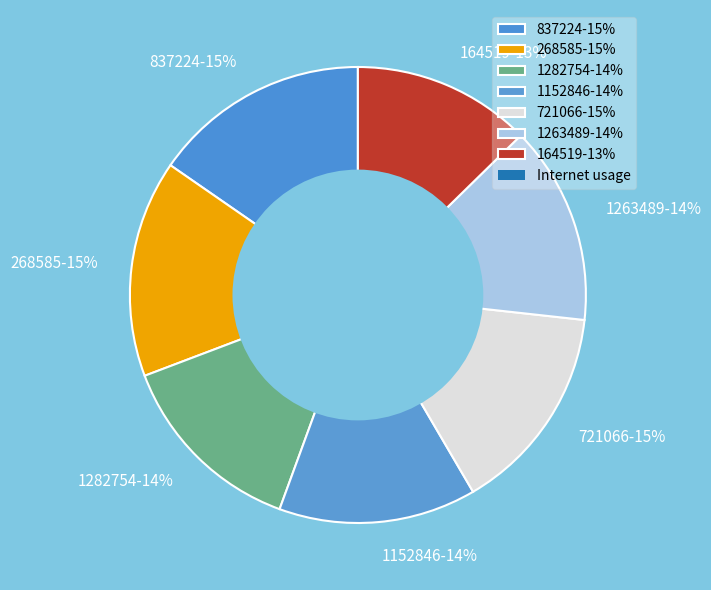

The 268585 slice represents 5% of the pie. True or false?

False